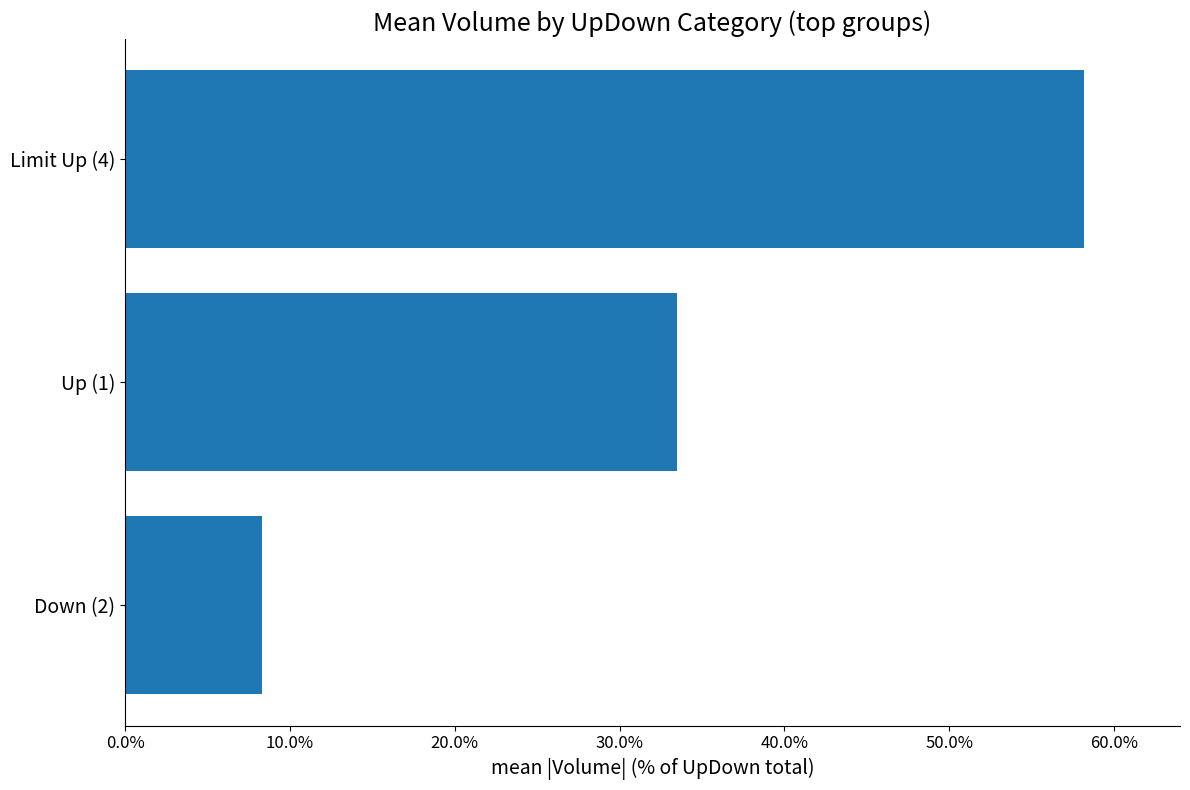

What is the smallest value displayed?

8.3